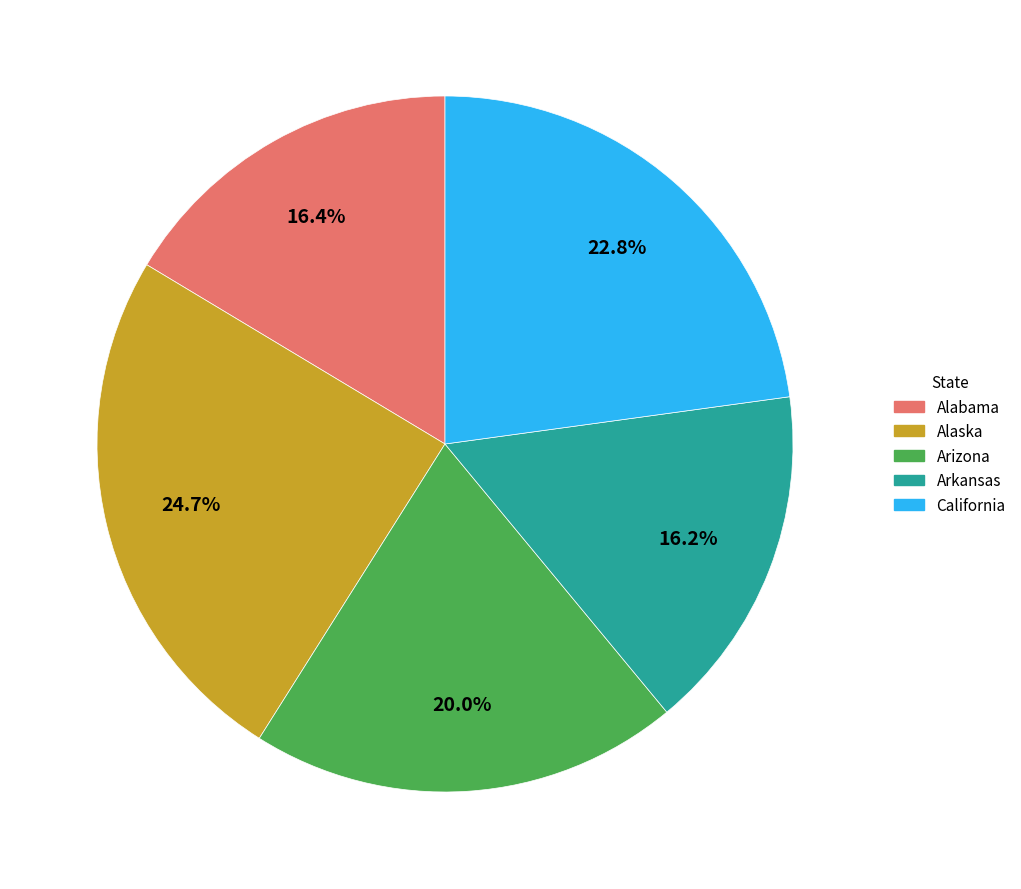

Does Alaska represent more than half of the total?

No